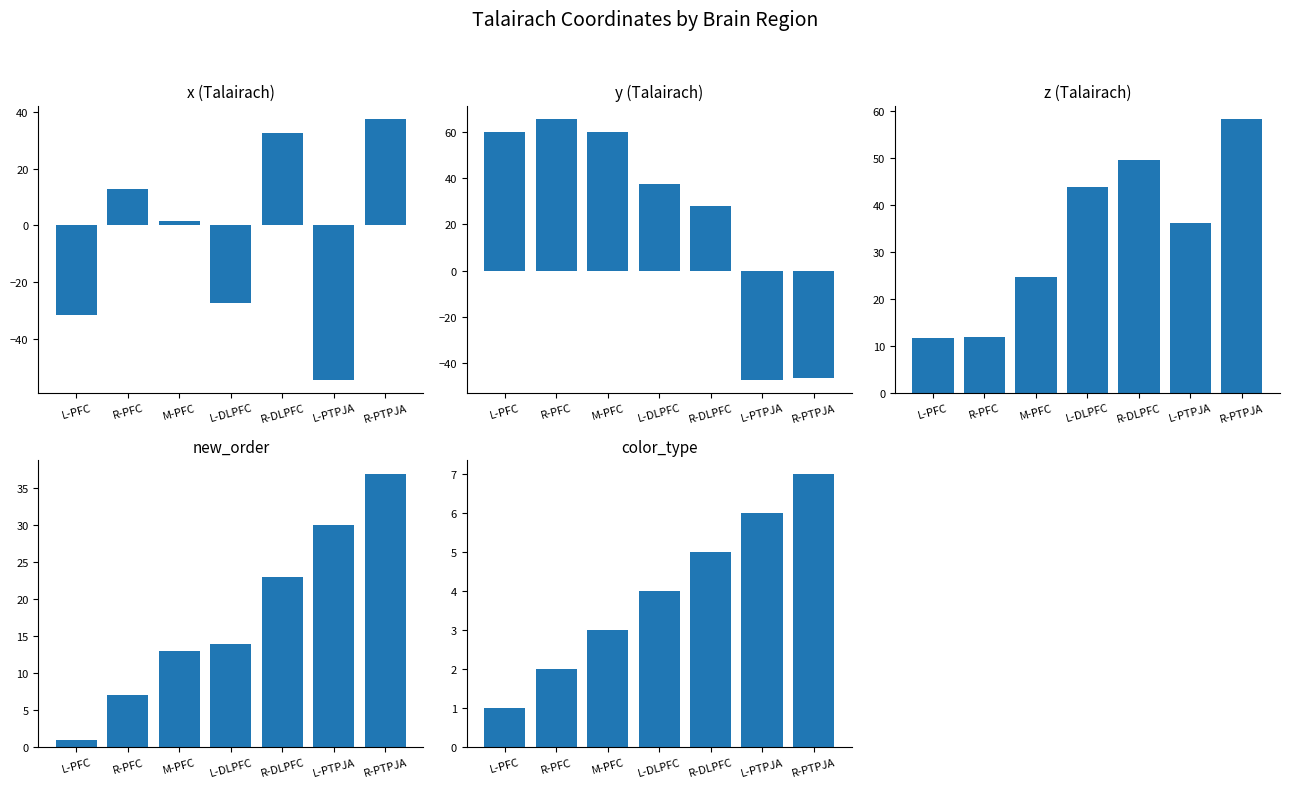

What is the sum of all x values?

-28.4